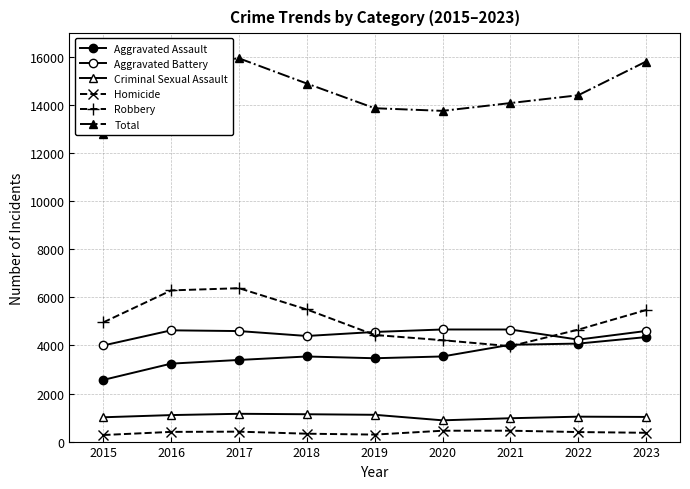

True or false: Aggravated Assault and Homicide intersect in this chart.

False